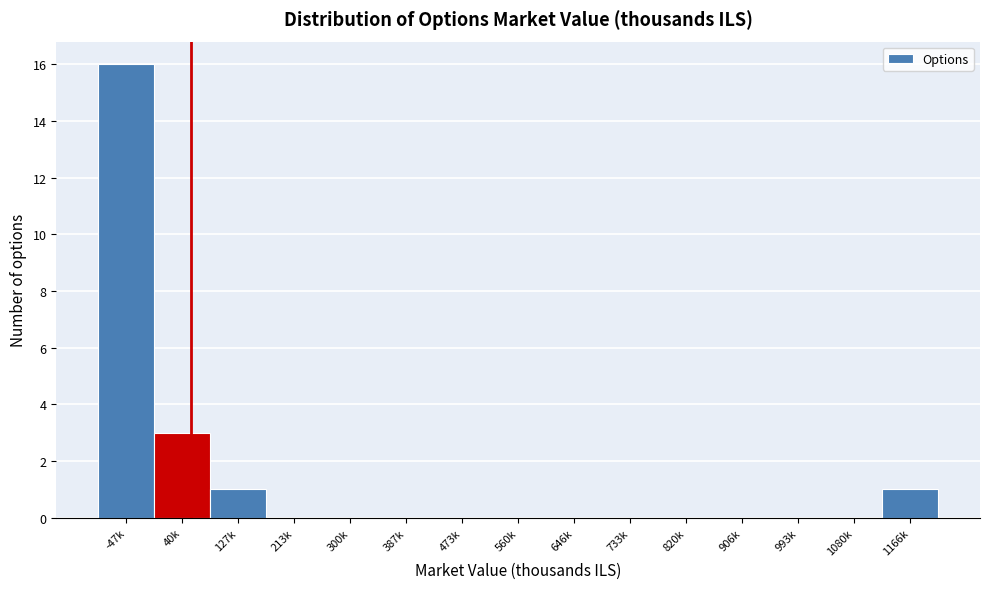

Reading left to right, extract all data points from this chart.

-47k=16	40k=3	127k=1	213k=0	300k=0	387k=0	473k=0	560k=0	646k=0	733k=0	820k=0	906k=0	993k=0	1080k=0	1166k=1